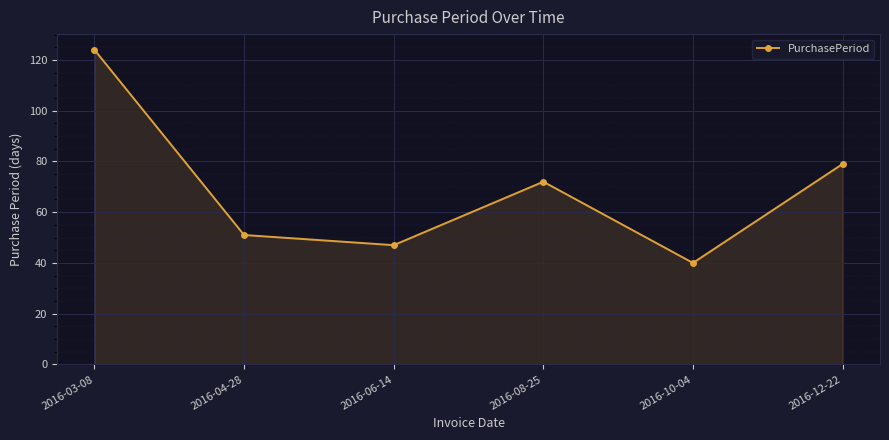

True or false: the data shows 124 at 2016-03-08.

True